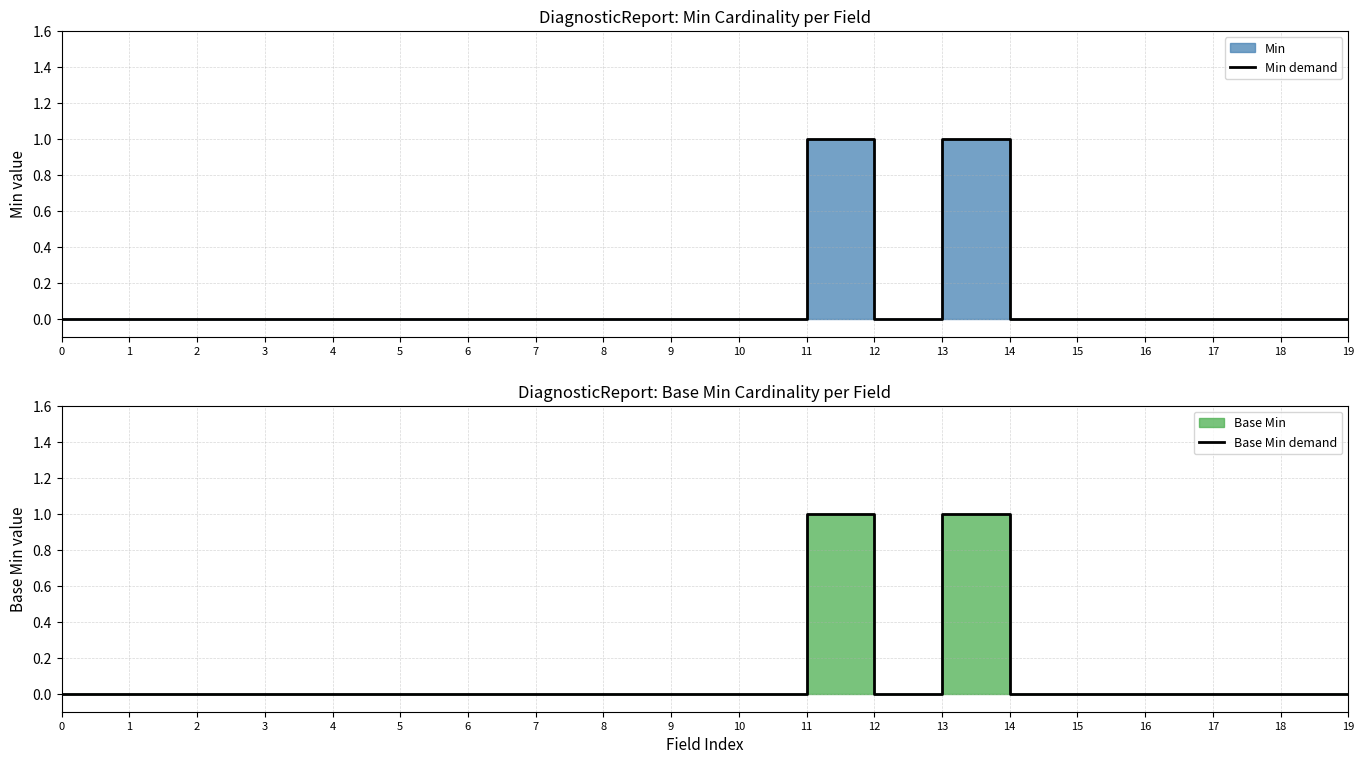

Rank the series at 19 from lowest to highest value.

Min demand, Base Min demand